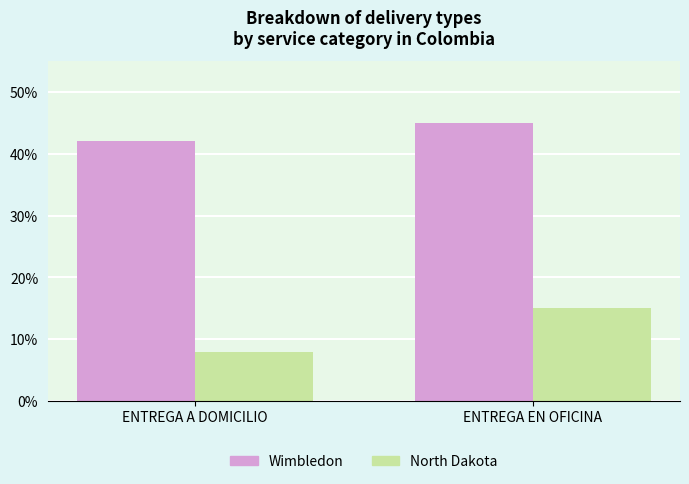

Is the value of Wimbledon at ENTREGA EN OFICINA greater than the value of North Dakota at ENTREGA EN OFICINA?

Yes